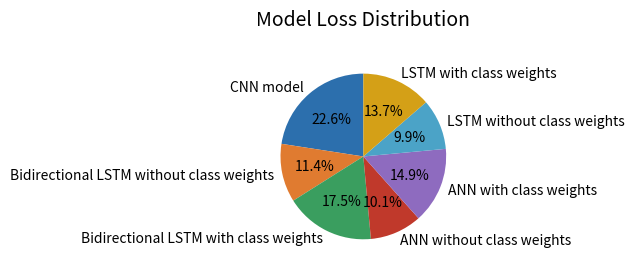

Combined, what portion of the pie is Bidirectional LSTM with class weights and ANN with class weights?

32.4%